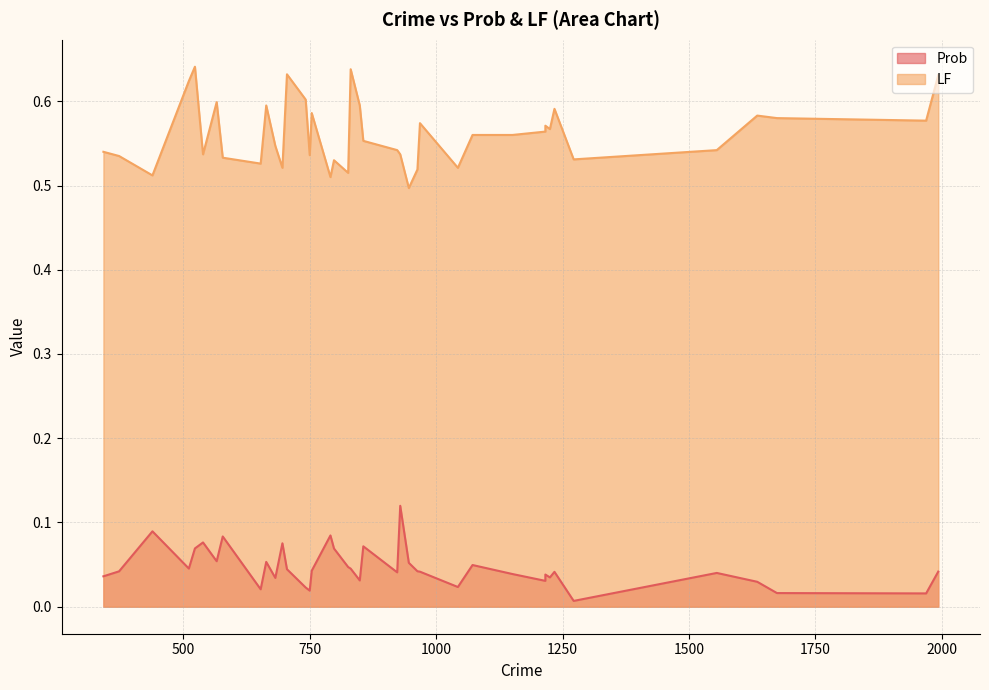

Is the value of Prob at 856 greater than the value of LF at 342?

No